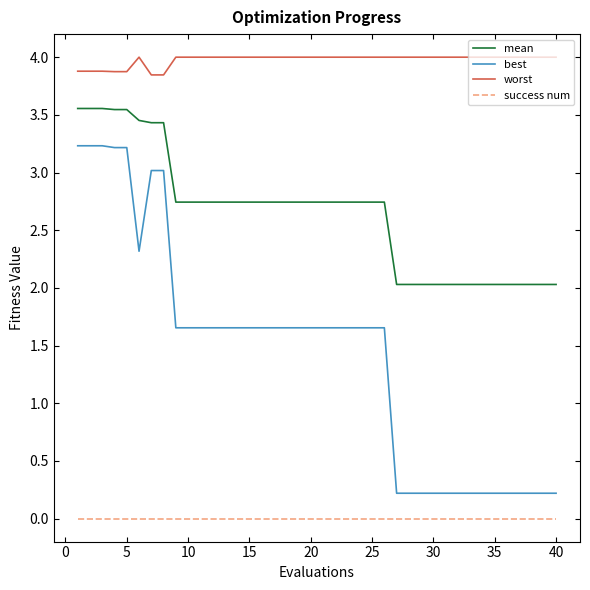

True or false: best and success num cross at least once.

False